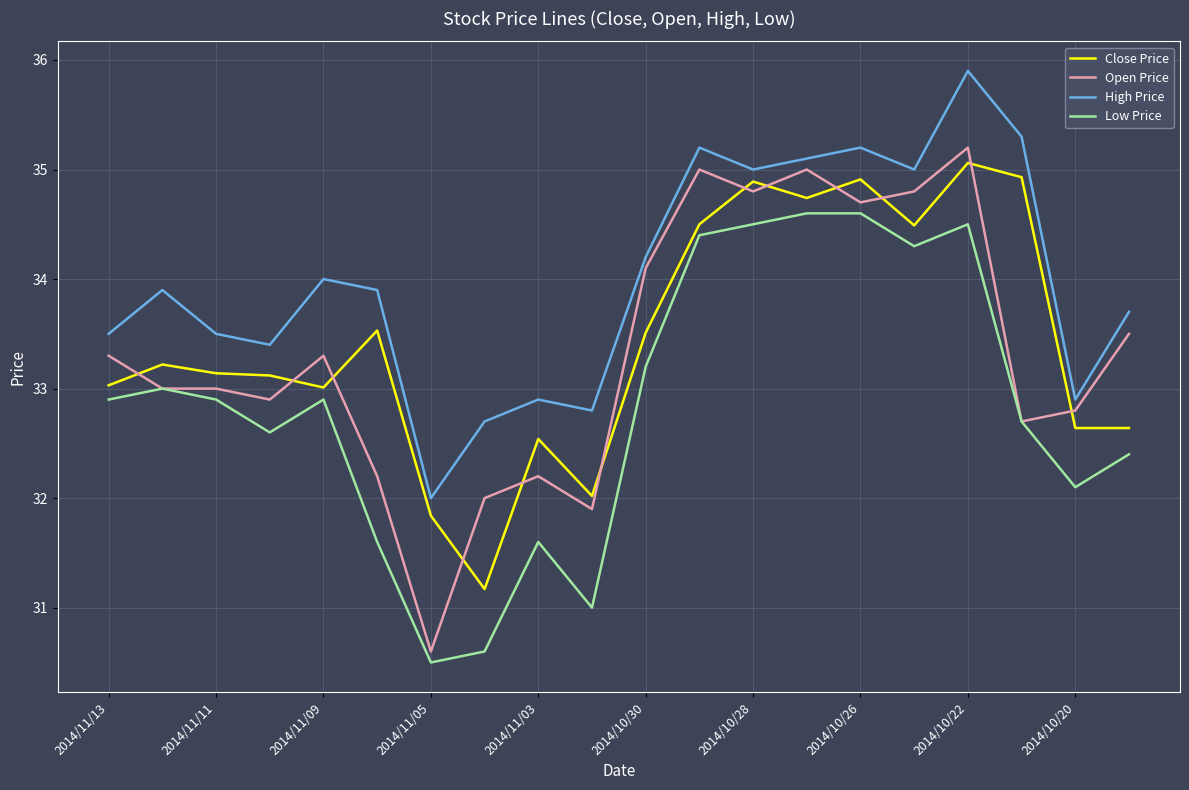

What is the highest value of the Open Price series?

35.2